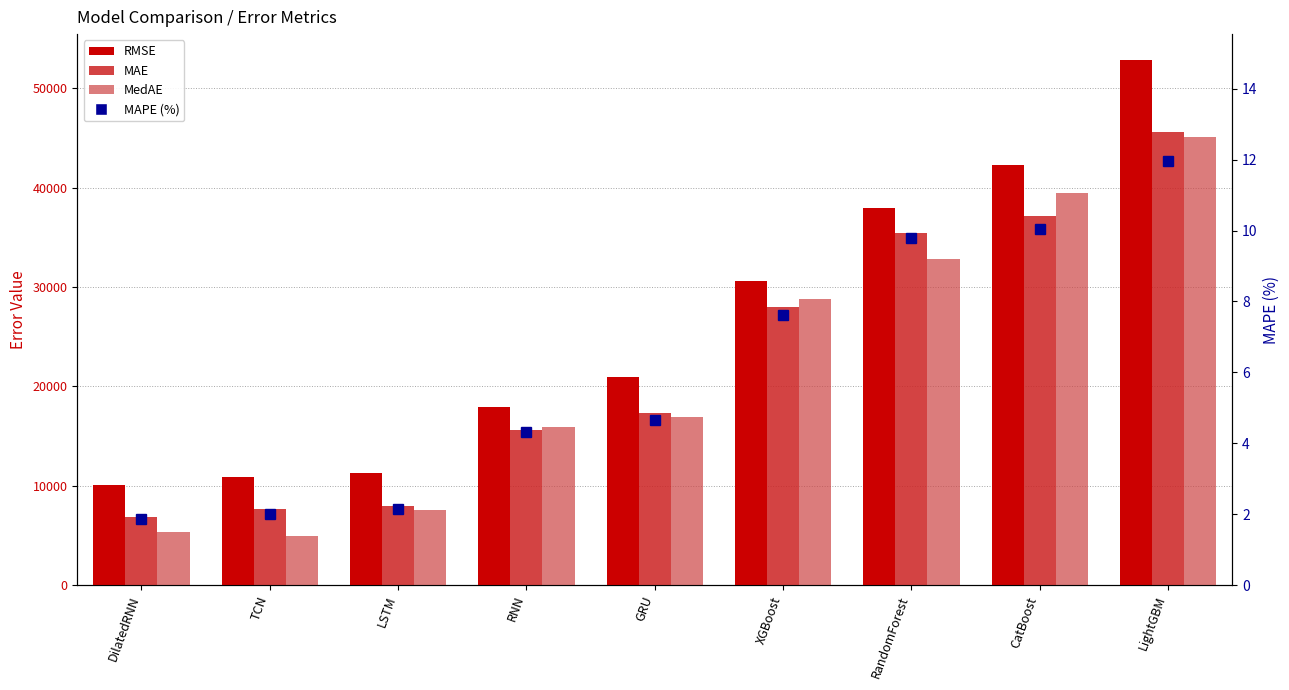

Reading left to right, what are all the values shown in this chart?

RMSE: 10082.6	10862.1	11284.6	17901.5	20904.5	30579.0	37977.7	42219.4	52795.2
MAE: 6890.1	7616.5	7948.1	15602.5	17290.6	27969.2	35376.0	37124.8	45591.9
MedAE: 5364.1	4968.0	7551.7	15887.0	16953.9	28756.5	32822.9	39423.3	45034.9
MAPE (%): 1.9	2.0	2.1	4.3	4.6	7.6	9.8	10.1	12.0